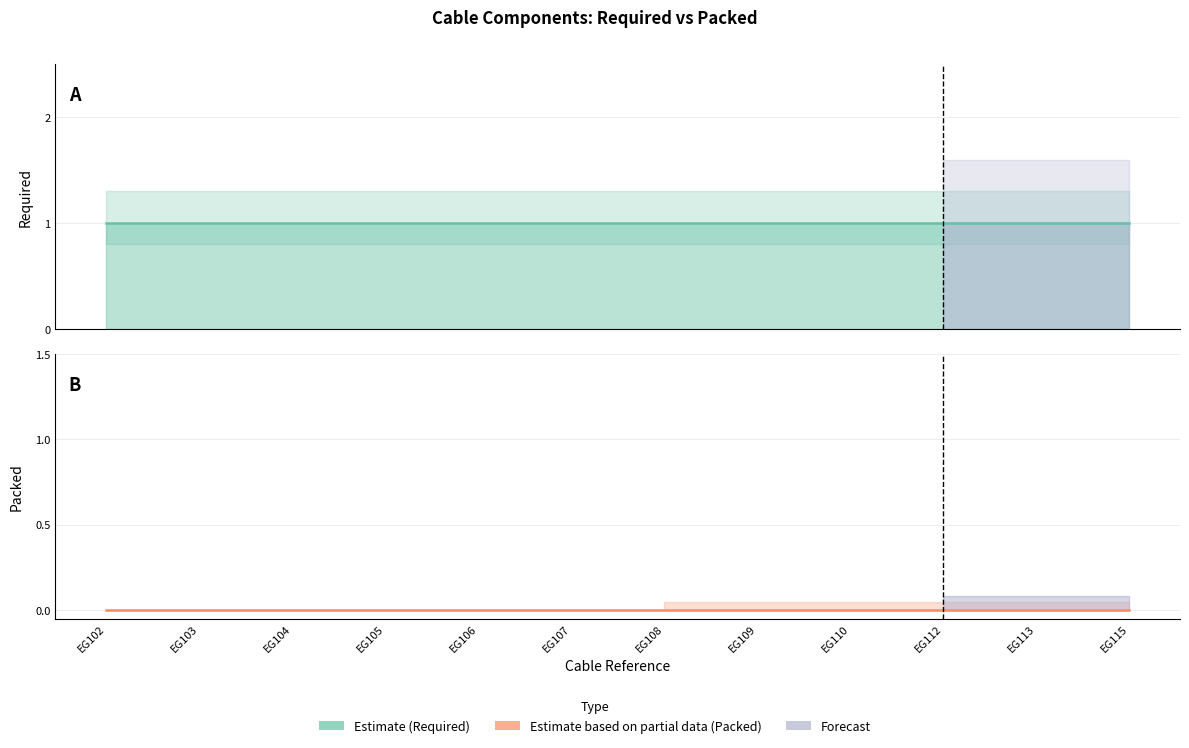

Which has a higher value, EG105 or EG110?

EG105